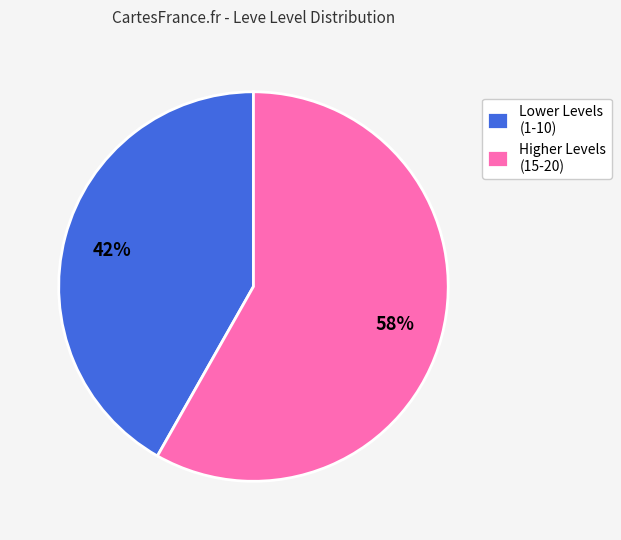

To the nearest percent, what is the difference between the largest and smallest slice percentages?

16%